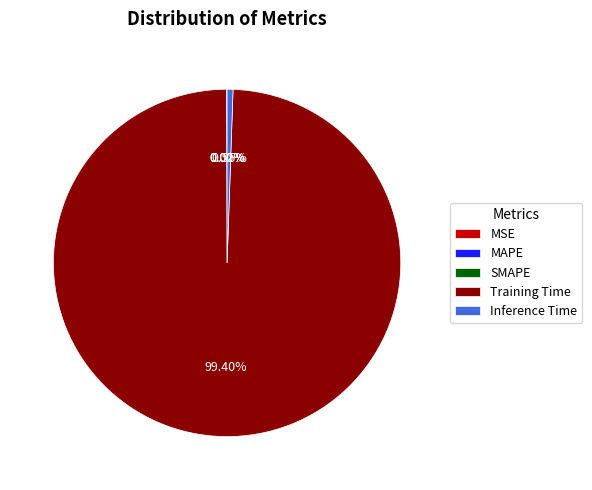

Which slice represents more than half of the pie?

Training Time